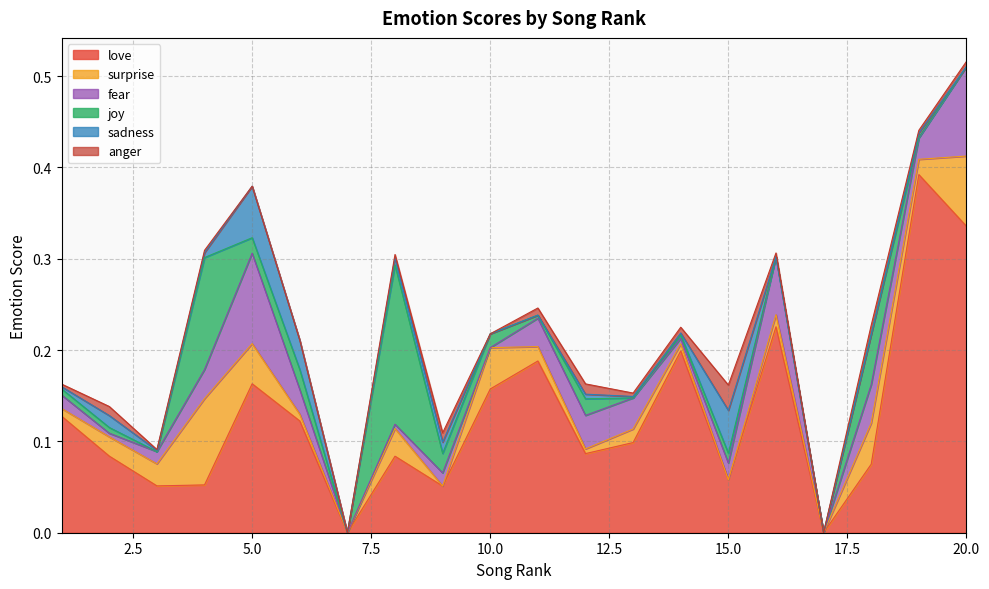

Reading left to right, list all the values displayed in this chart.

love: 1=0.1	2=0.1	3=0.1	4=0.1	5=0.2	6=0.1	7=0.0	8=0.1	9=0.1	10=0.2	11=0.2	12=0.1	13=0.1	14=0.2	15=0.1	16=0.2	17=0.0	18=0.1	19=0.4	20=0.3
surprise: 1=0.0	2=0.0	3=0.0	4=0.1	5=0.0	6=0.0	7=0.0	8=0.0	9=0.0	10=0.0	11=0.0	12=0.0	13=0.0	14=0.0	15=0.0	16=0.0	17=0.0	18=0.0	19=0.0	20=0.1
fear: 1=0.0	2=0.0	3=0.0	4=0.0	5=0.1	6=0.0	7=0.0	8=0.0	9=0.0	10=0.0	11=0.0	12=0.0	13=0.0	14=0.0	15=0.0	16=0.1	17=0.0	18=0.0	19=0.0	20=0.1
joy: 1=0.0	2=0.0	3=0.0	4=0.1	5=0.0	6=0.0	7=0.0	8=0.2	9=0.0	10=0.0	11=0.0	12=0.0	13=0.0	14=0.0	15=0.0	16=0.0	17=0.0	18=0.1	19=0.0	20=0.0
sadness: 1=0.0	2=0.0	3=0.0	4=0.0	5=0.1	6=0.0	7=0.0	8=0.0	9=0.0	10=0.0	11=0.0	12=0.0	13=0.0	14=0.0	15=0.0	16=0.0	17=0.0	18=0.0	19=0.0	20=0.0
anger: 1=0.0	2=0.0	3=0.0	4=0.0	5=0.0	6=0.0	7=0.0	8=0.0	9=0.0	10=0.0	11=0.0	12=0.0	13=0.0	14=0.0	15=0.0	16=0.0	17=0.0	18=0.0	19=0.0	20=0.0